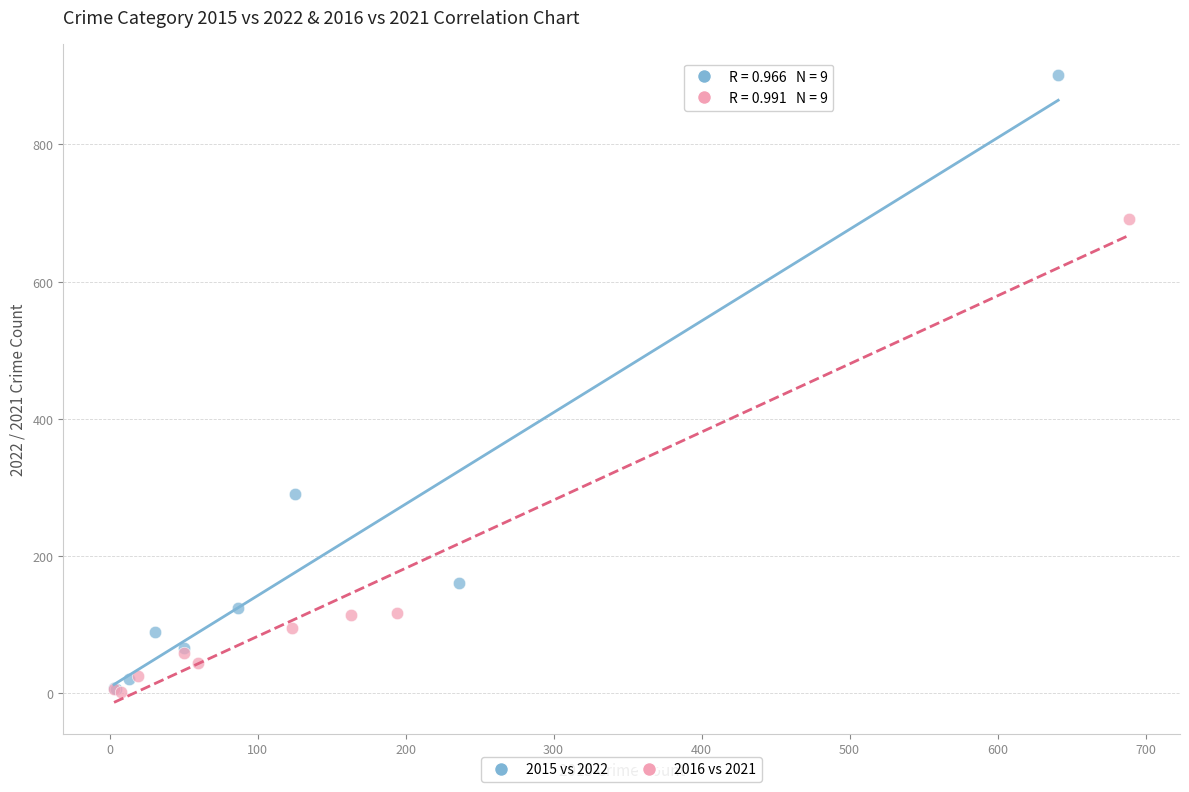

Which series reaches the maximum Y coordinate?

2015 vs 2022